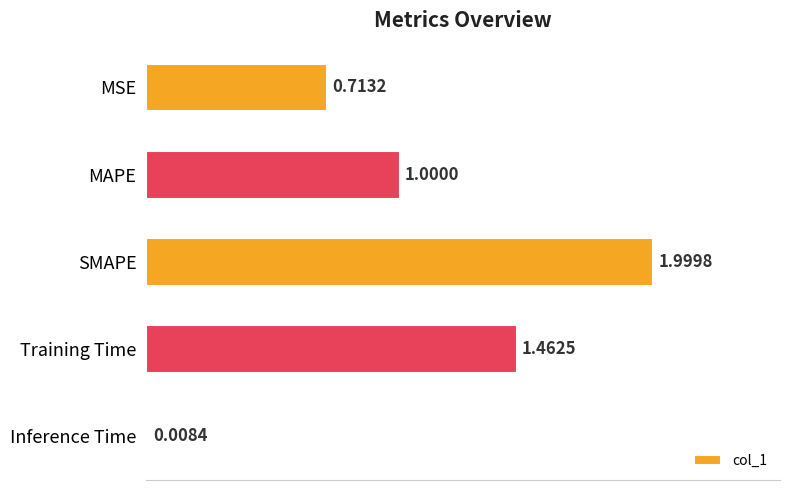

What is the average value?

1.0